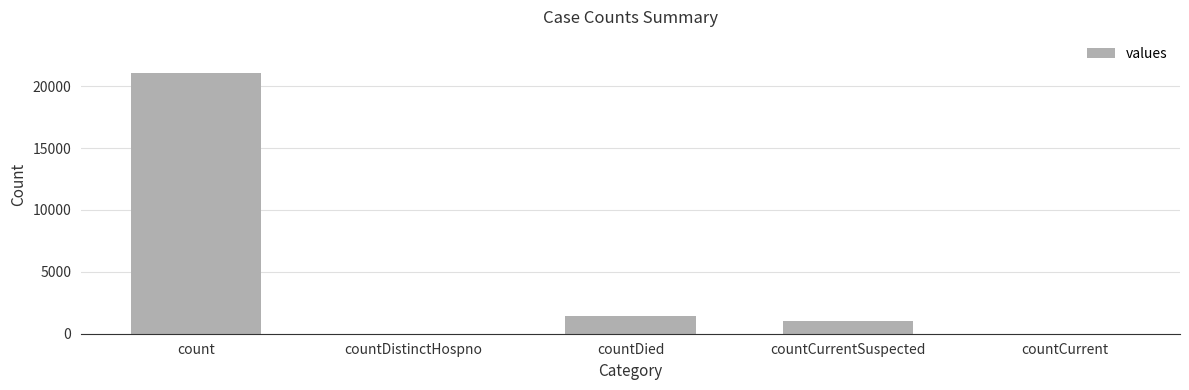

At which label is the value closest to 10525?

countDied